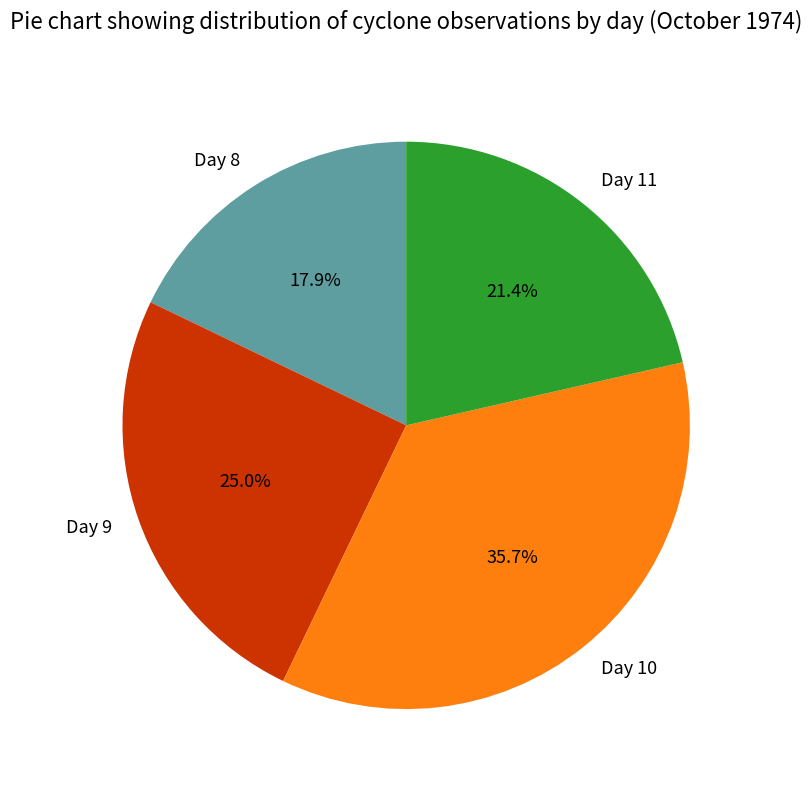

Does Day 8 account for over 50% of the chart?

No